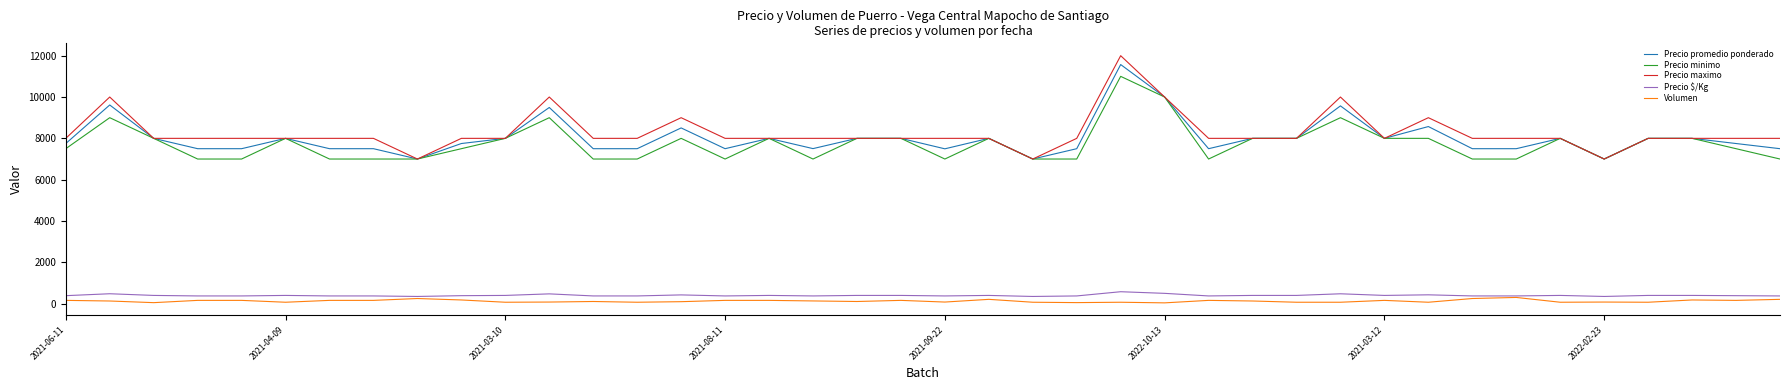

What is the maximum value for Precio minimo?

11000